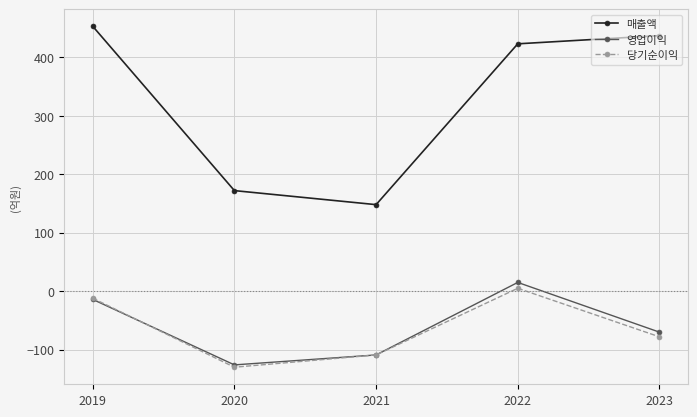

How many lines are shown in the chart?

3